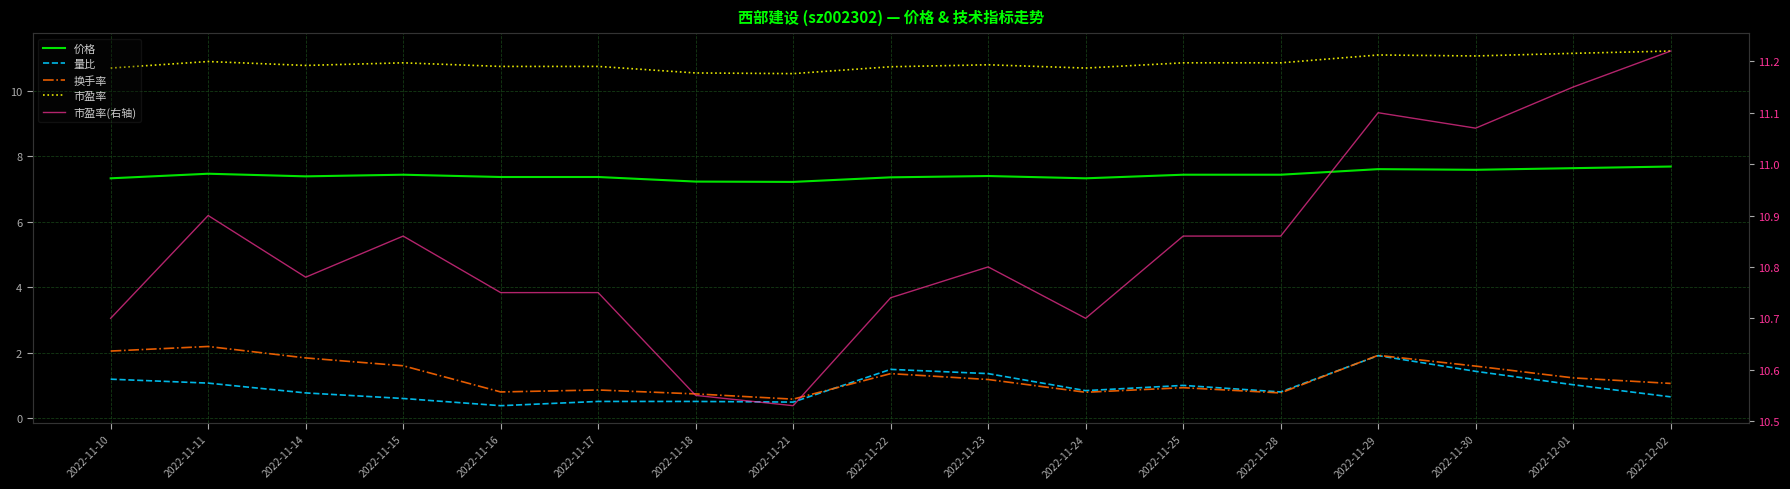

How many data points does each series have?

17